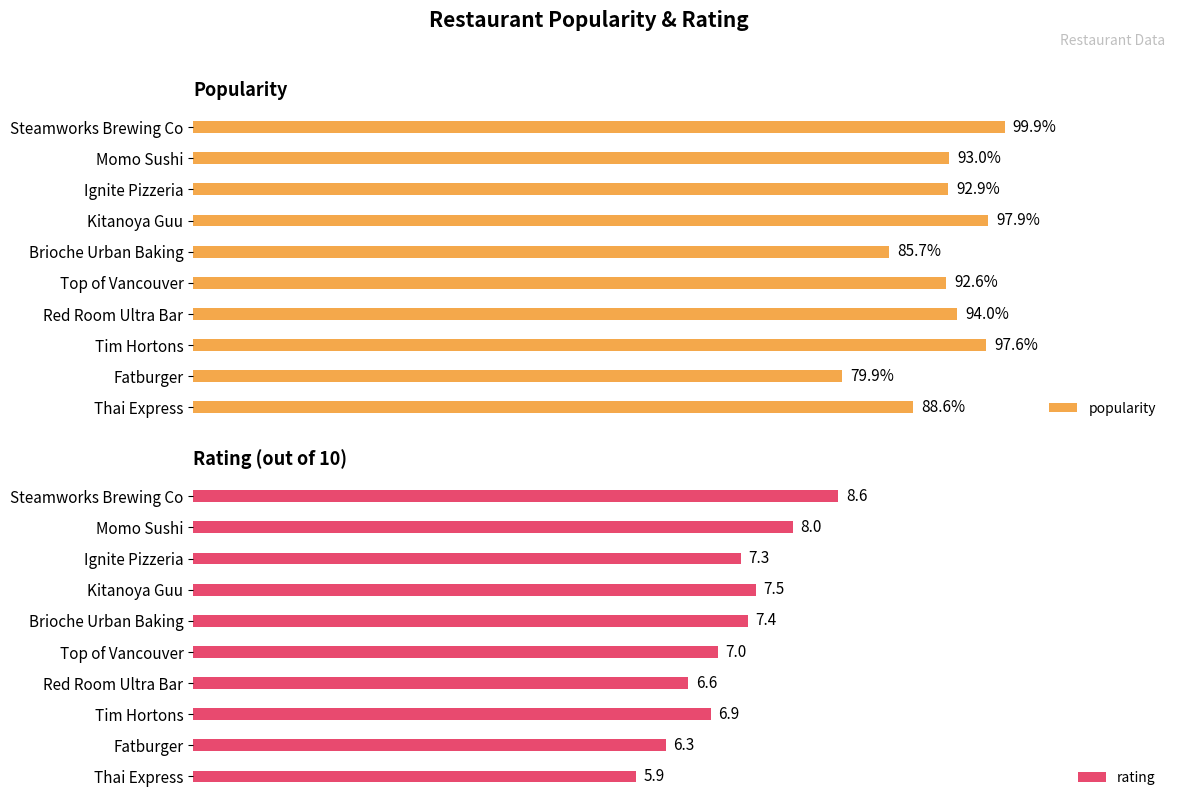

List the series in order of their overall mean, highest first.

rating, popularity